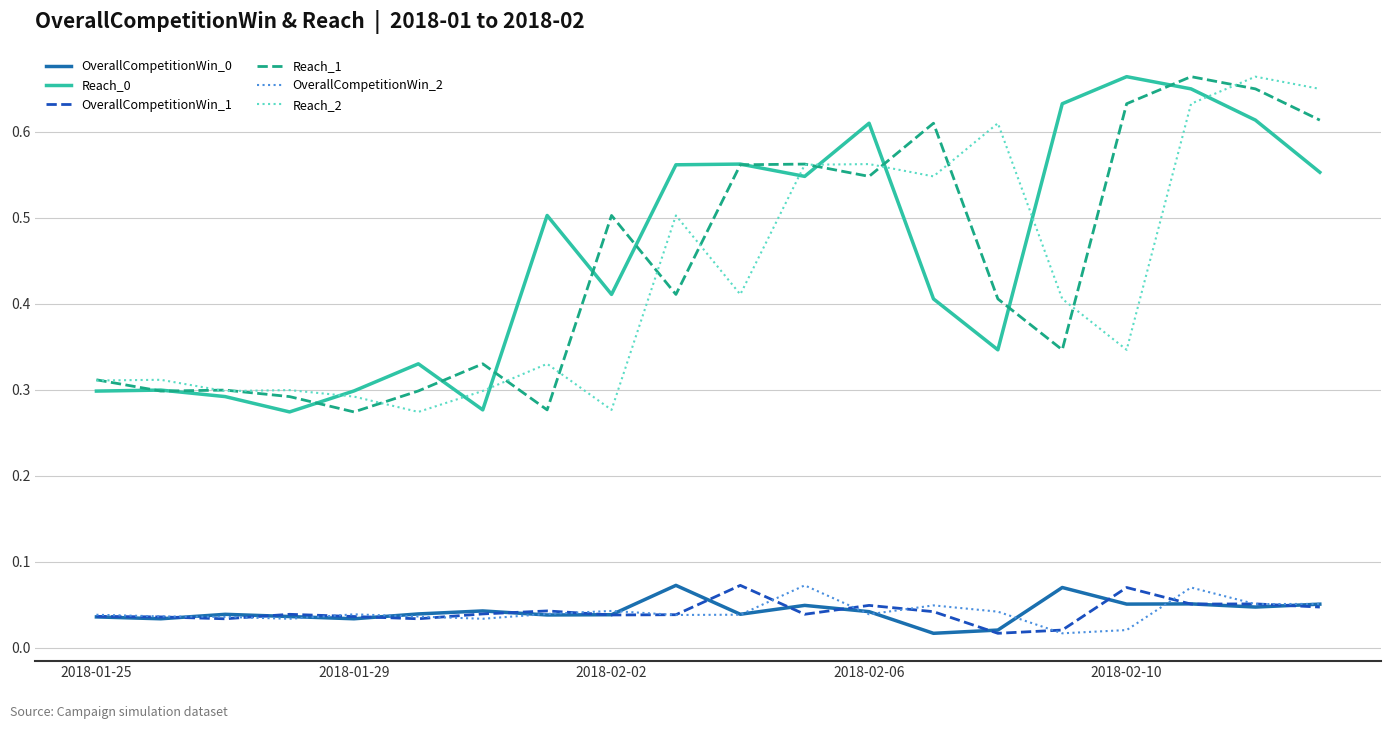

True or false: OverallCompetitionWin_2 and Reach_2 cross at least once.

False